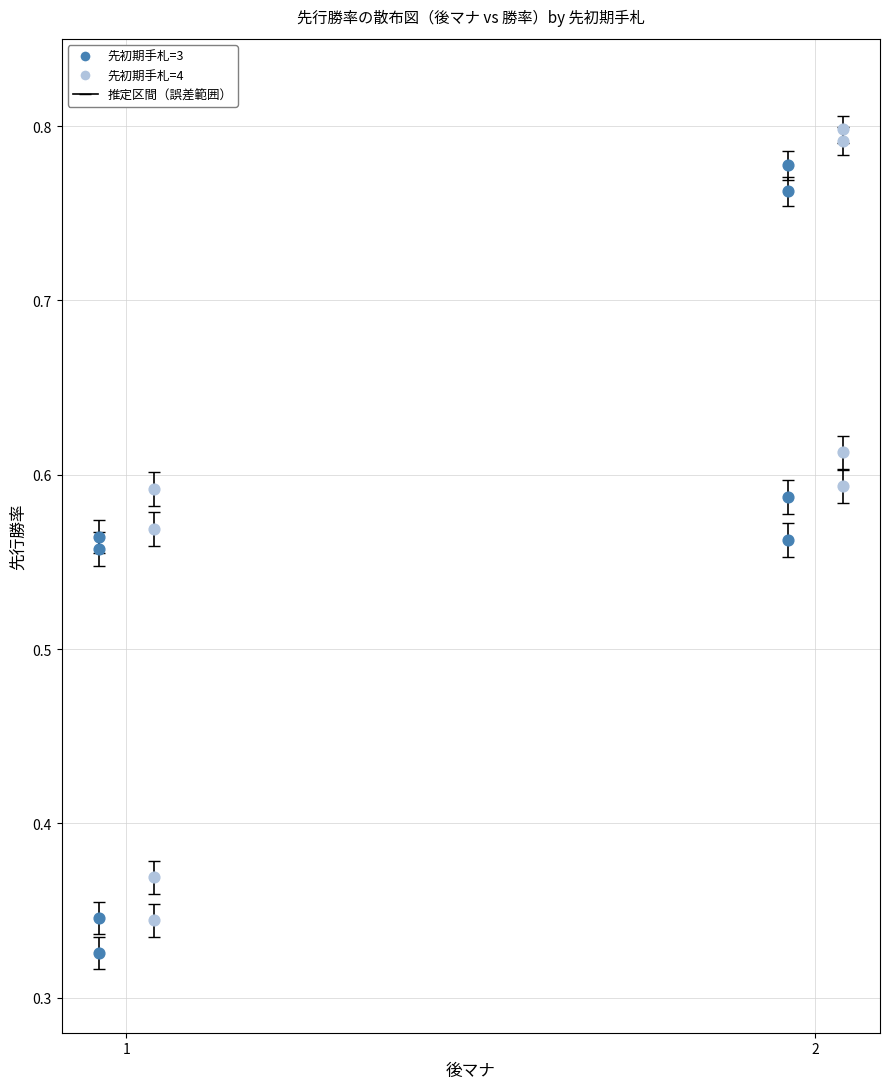

Which series reaches the minimum Y coordinate?

先初期手札=3